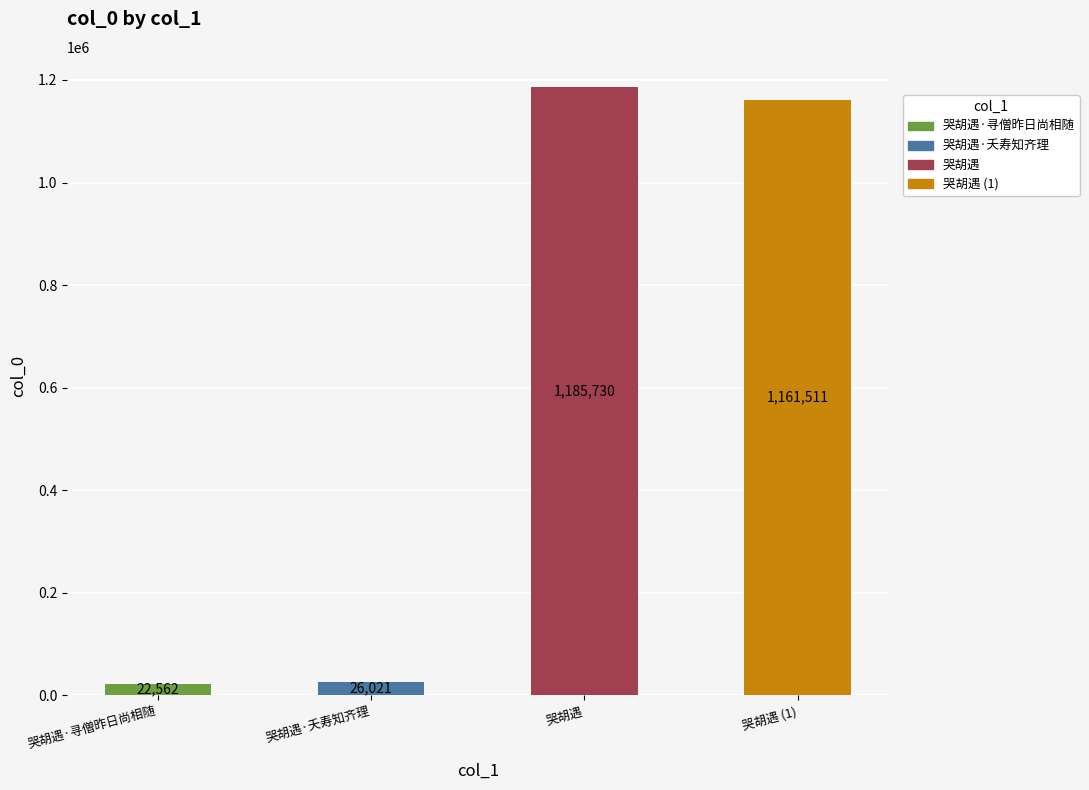

What is the maximum value shown in the chart?

1185730